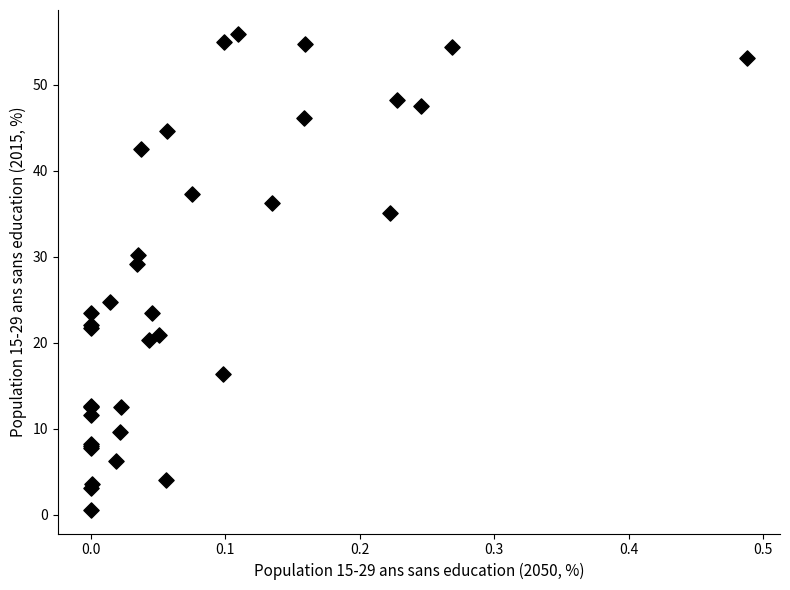

What Y value in the scatter plot is closest to 28?

29.1